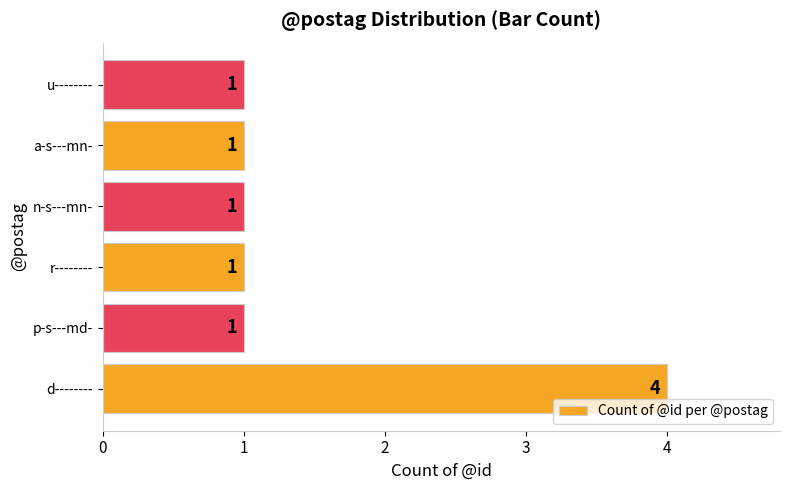

Reading top to bottom, list all the values displayed in this chart.

1	1	1	1	1	4